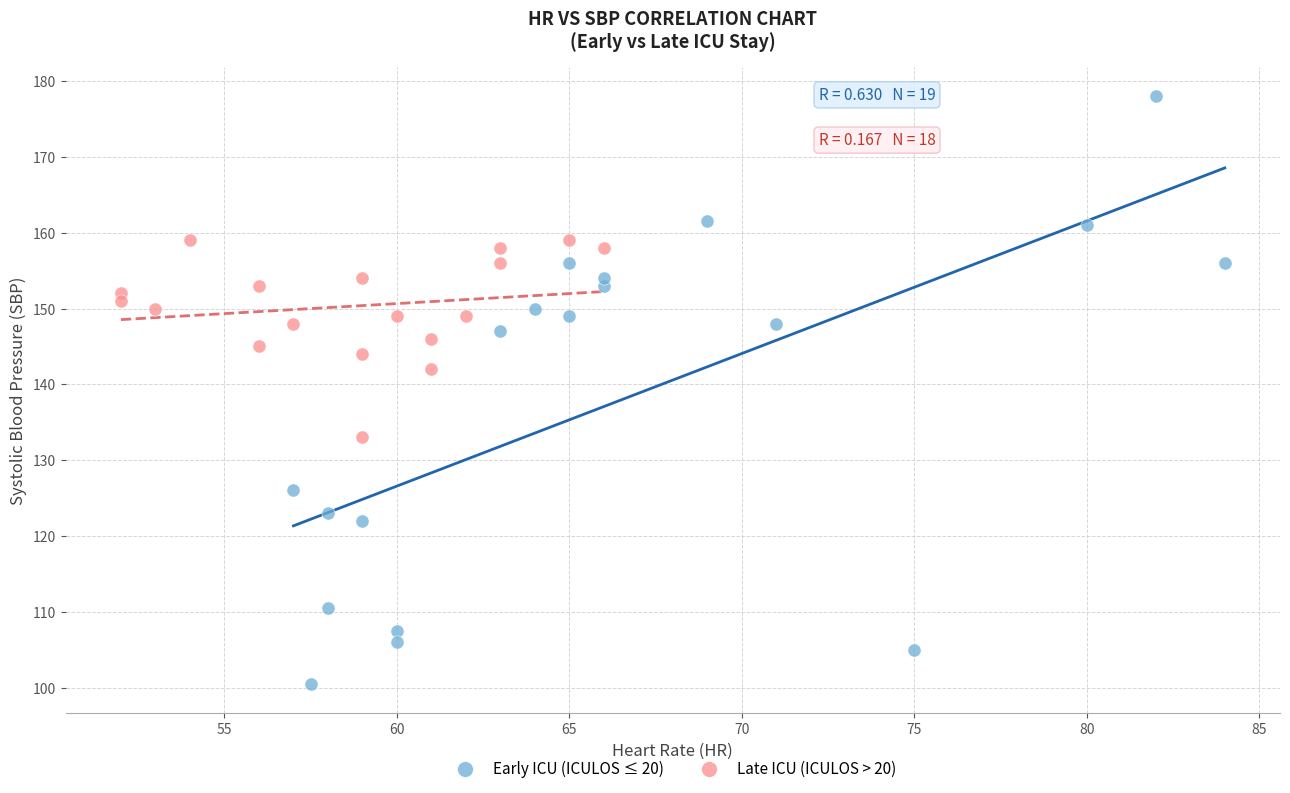

Which series reaches the maximum Y coordinate?

Early ICU (ICULOS ≤ 20)